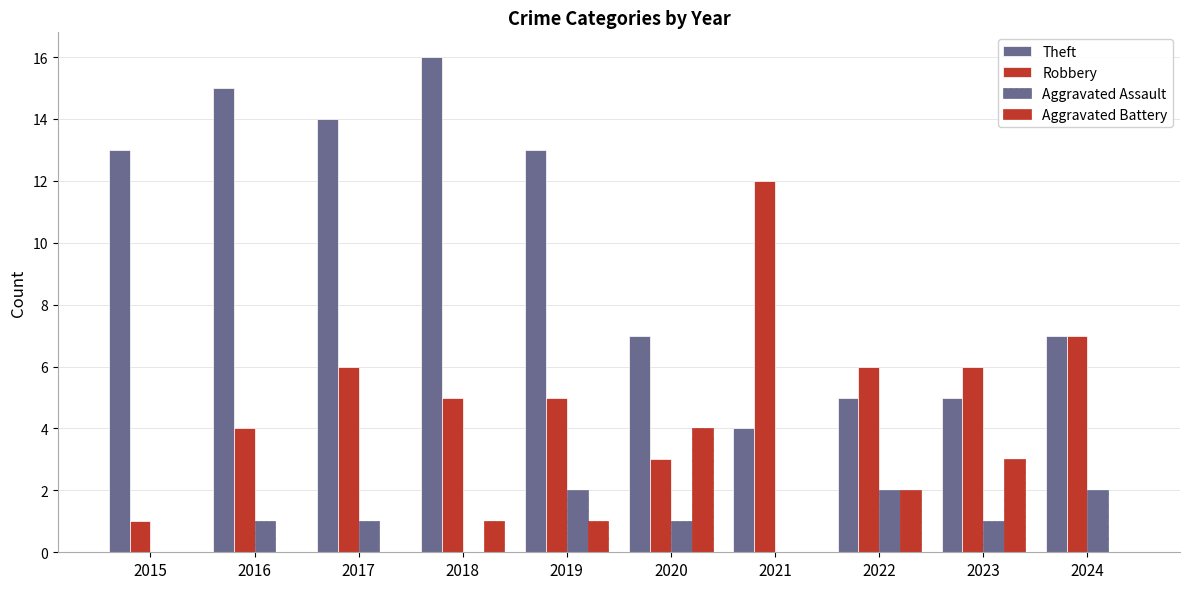

Which category has the highest value in the Theft series?

2018